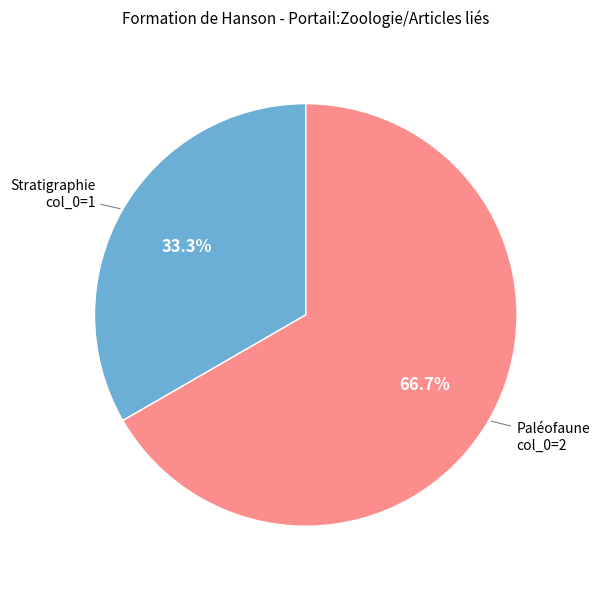

How many segments does this pie chart have?

2